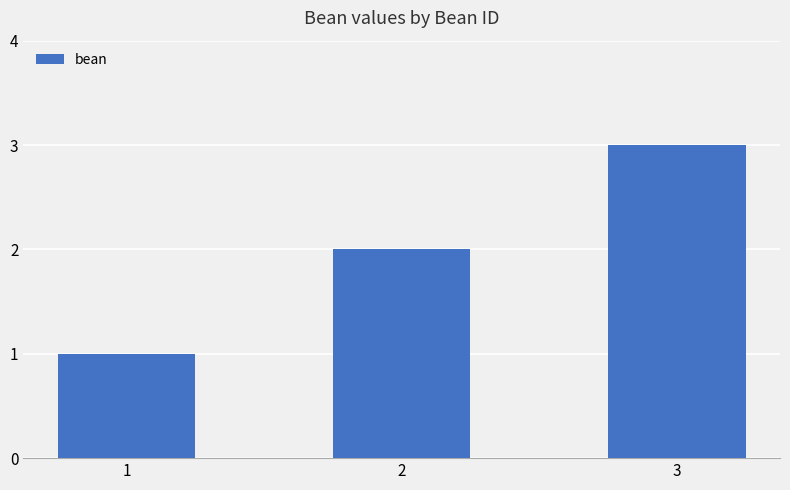

List the labels in order of value, largest first.

3, 2, 1